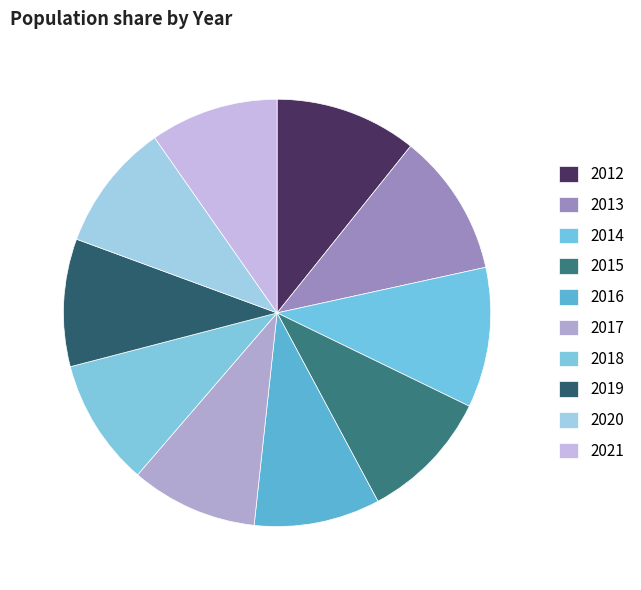

Is there a majority slice in this chart?

No